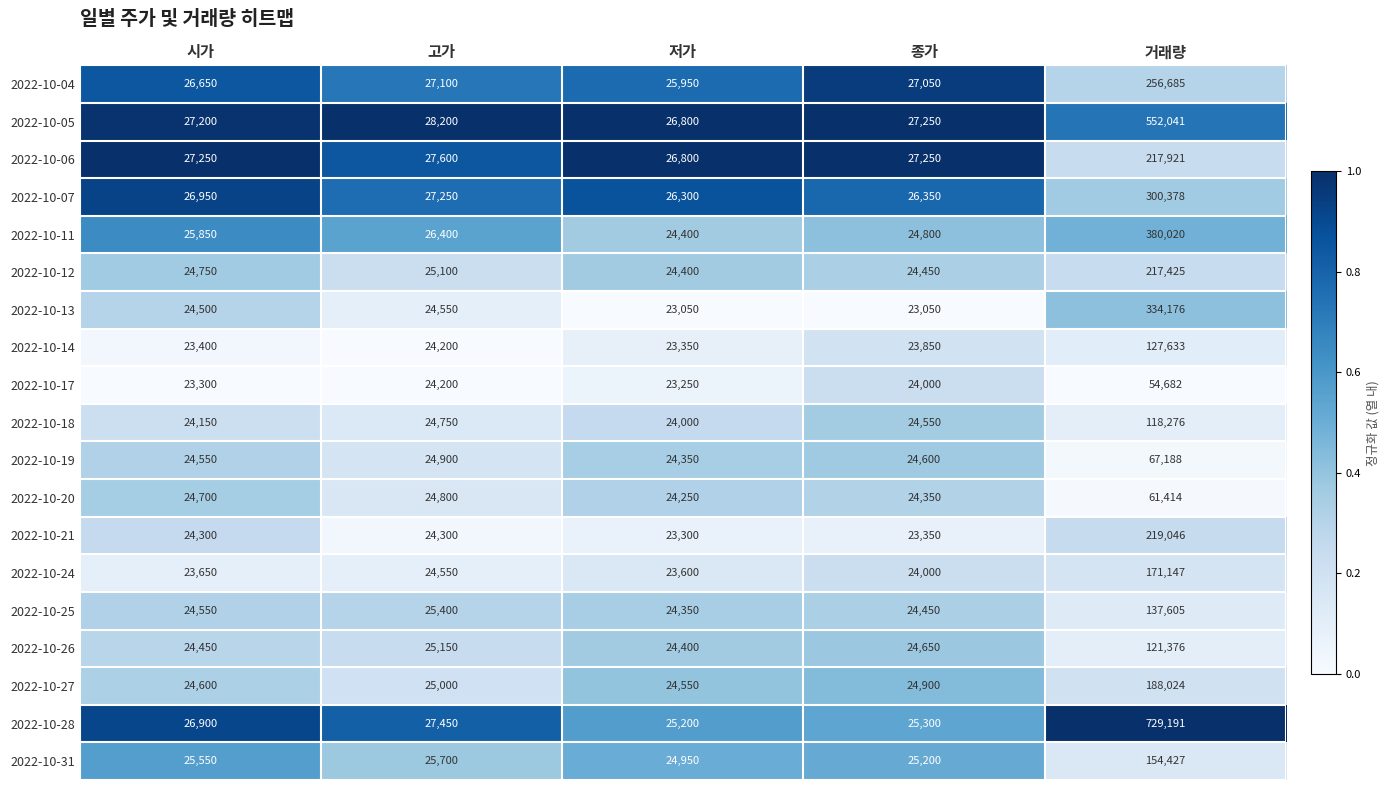

Is it true that 2022-10-13 equals 38687 at 저가?

False